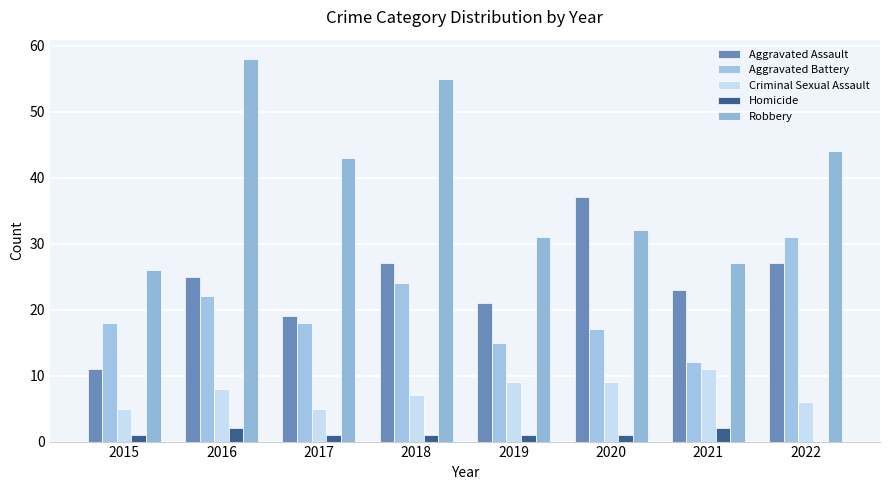

Is the value of Homicide at 2022 greater than the value of Criminal Sexual Assault at 2015?

No